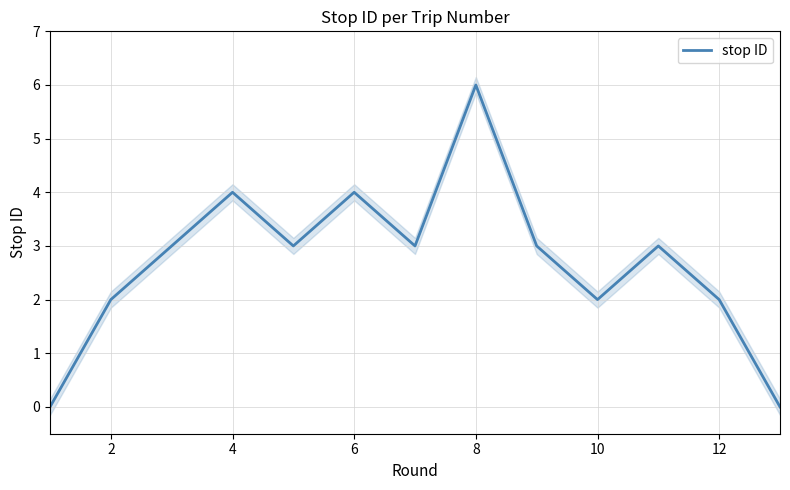

The value at 10 is 1. True or false?

False